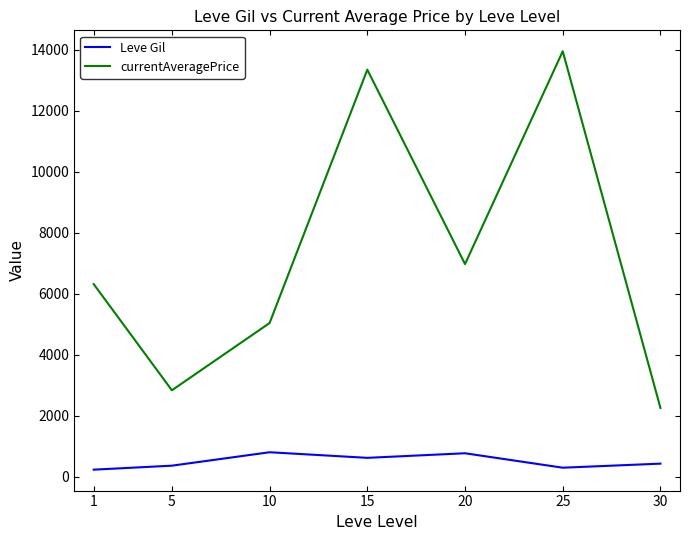

What is the greatest value displayed?

13947.8